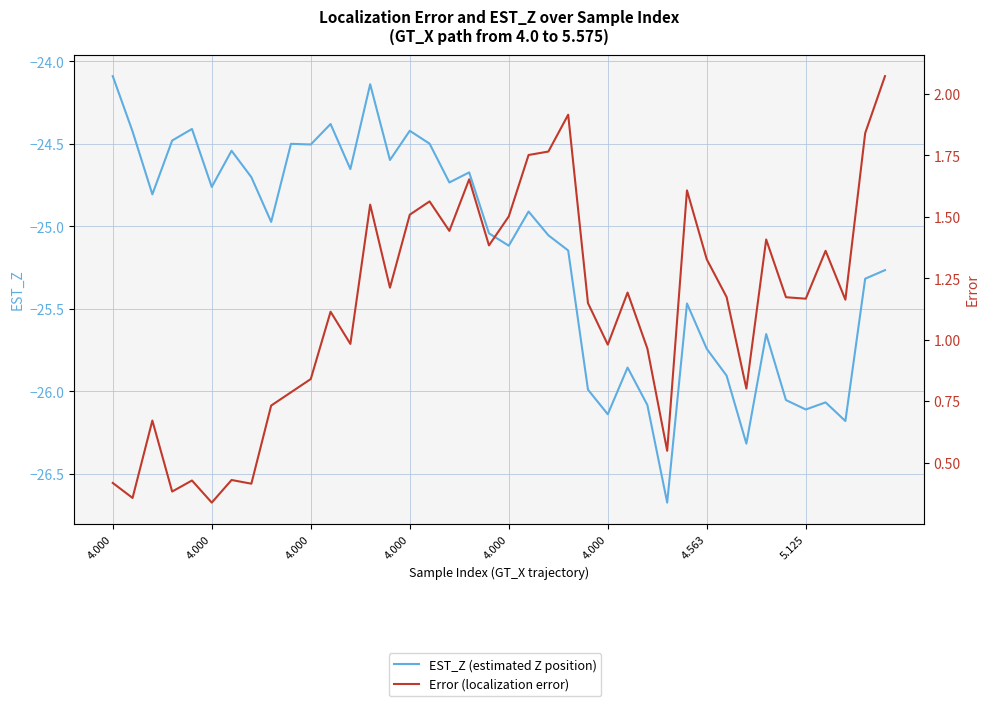

The value of EST_Z (estimated Z position) at 4.000 is -39.6. True or false?

False